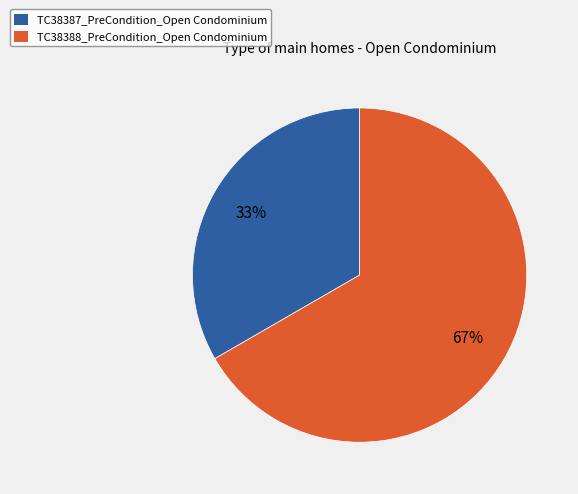

To the nearest percent, what portion does TC38387_PreCondition_Open Condominium represent?

33%